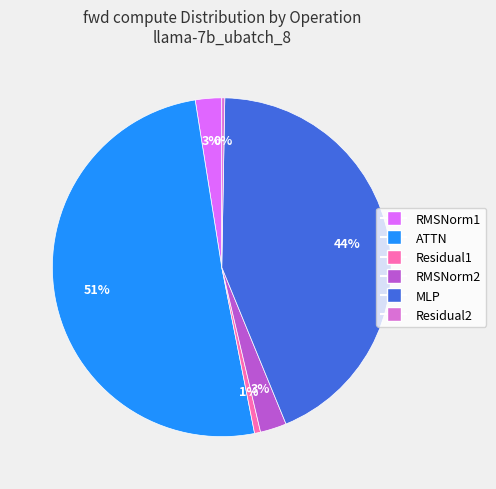

True or false: RMSNorm2 accounts for 3% of the total.

True